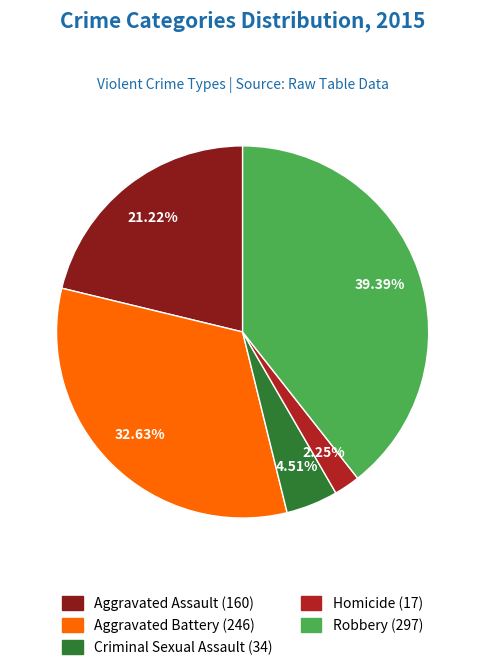

Which category has the biggest portion of the pie?

Robbery